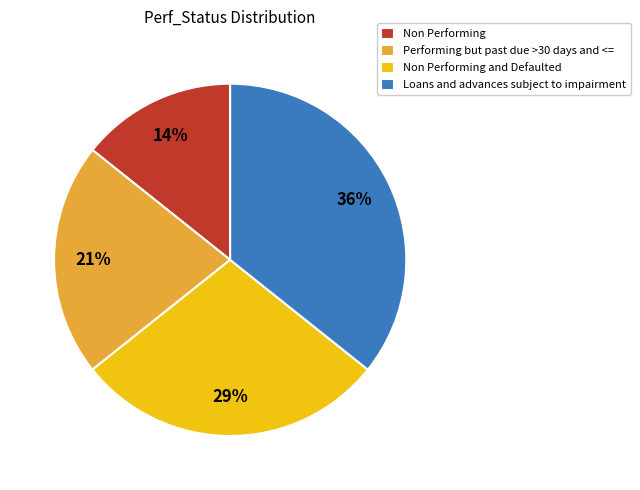

Rank the categories by value from highest to lowest.

Loans and advances subject to impairment, Non Performing and Defaulted, Performing but past due >30 days and <=, Non Performing